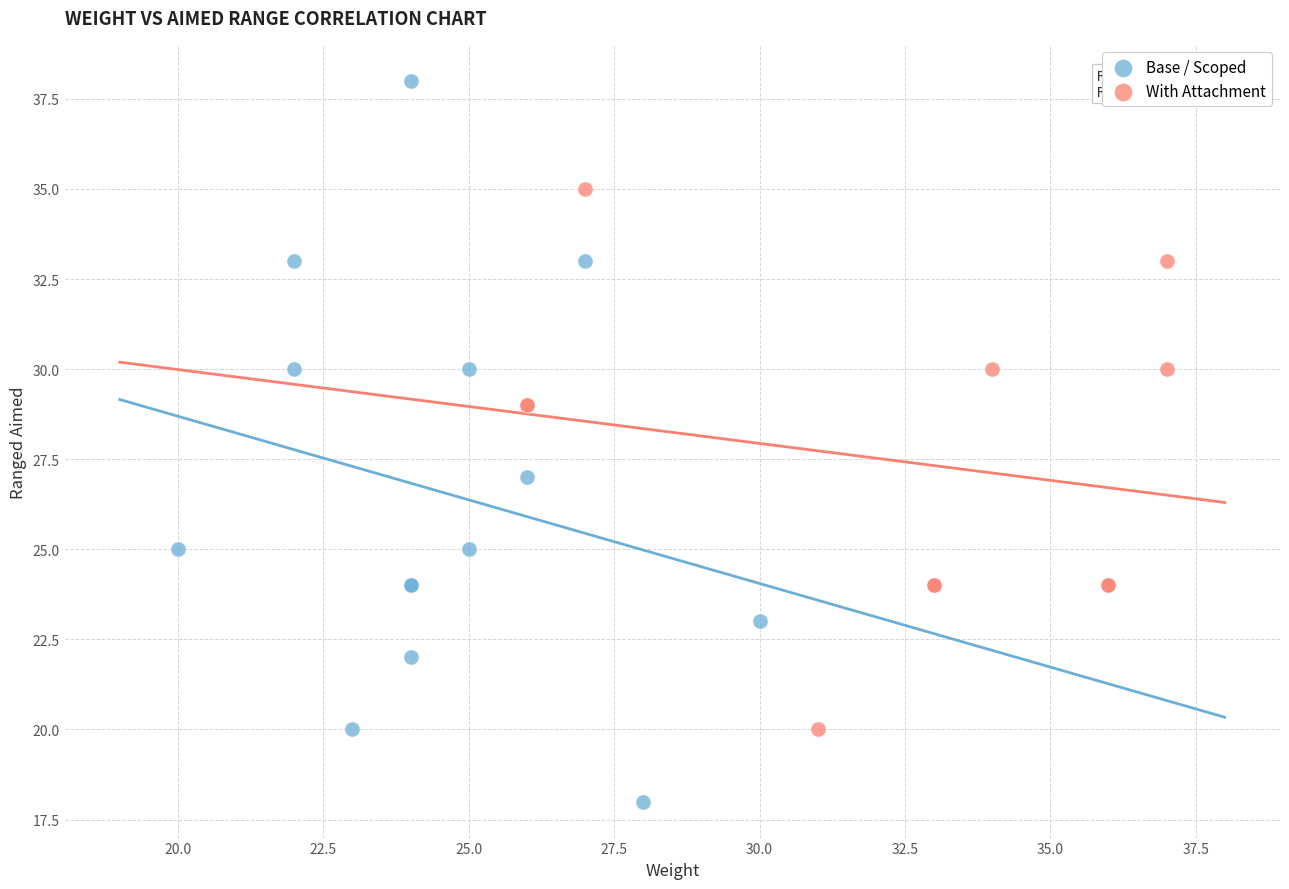

Which series has the largest Y range (max minus min)?

Base / Scoped